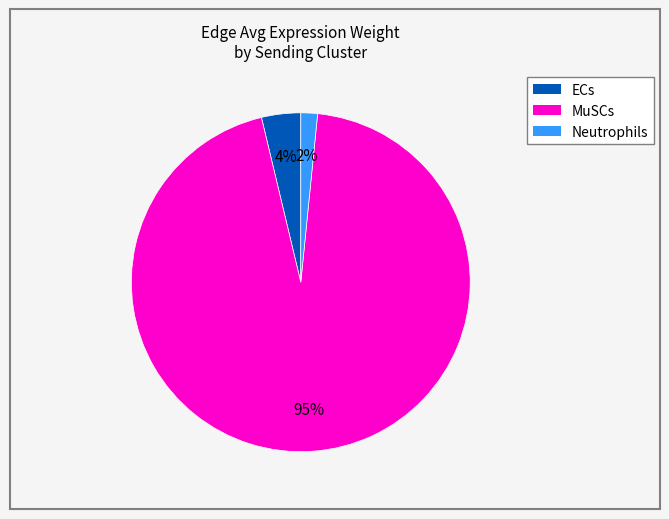

To the nearest percent, what is the combined percentage of MuSCs and Neutrophils?

96%